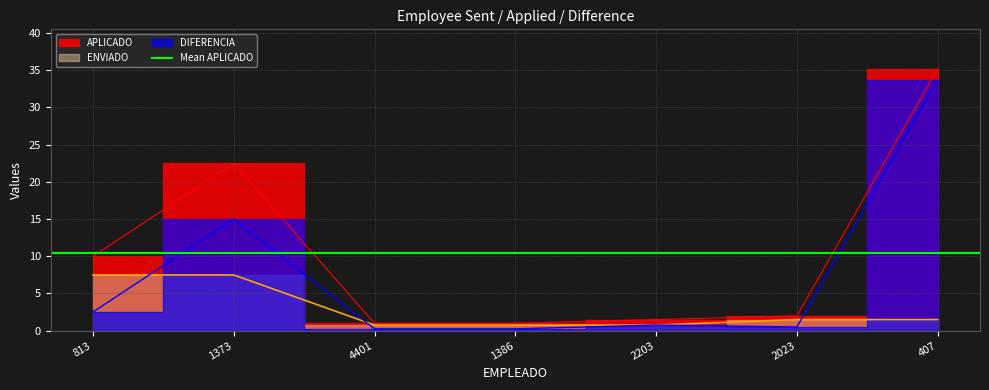

What is the spread (max minus min) of values at 2023?

1.5